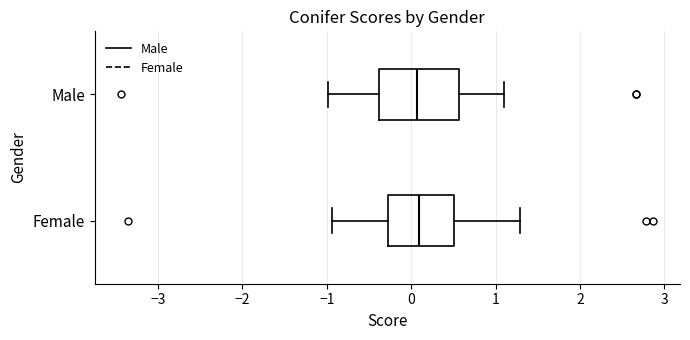

Reading bottom to top, read every box against the x-axis: the position of its median line, the range the box covers, and the ends of its whiskers. The values are not printed on the chart, so give them approximately, as read against the axis.

Female: median 0.1, box -0.3 to 0.5, whiskers -0.9 to 1.3
Male: median 0.1, box -0.4 to 0.6, whiskers -1.0 to 1.1